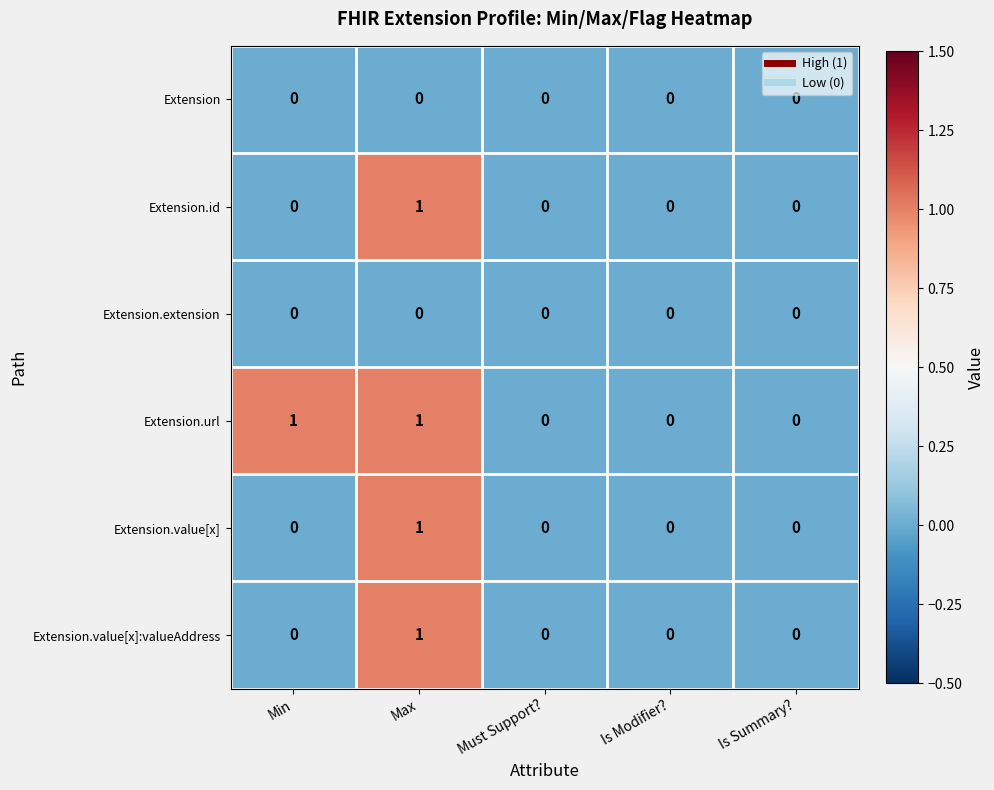

How many Extension.url values are between 0 and 1?

5